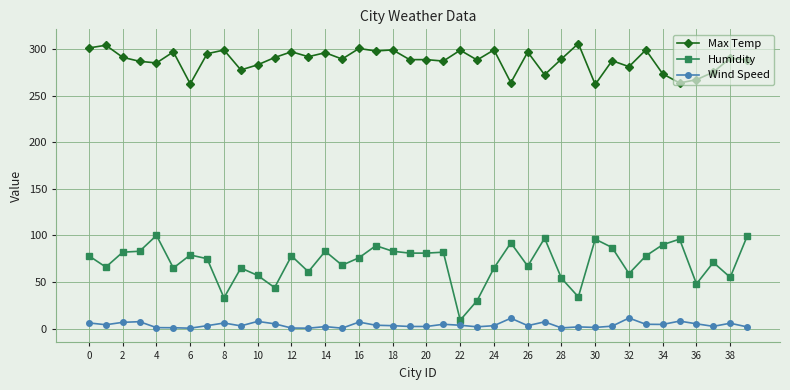

What is the highest value of the Wind Speed series?

11.3